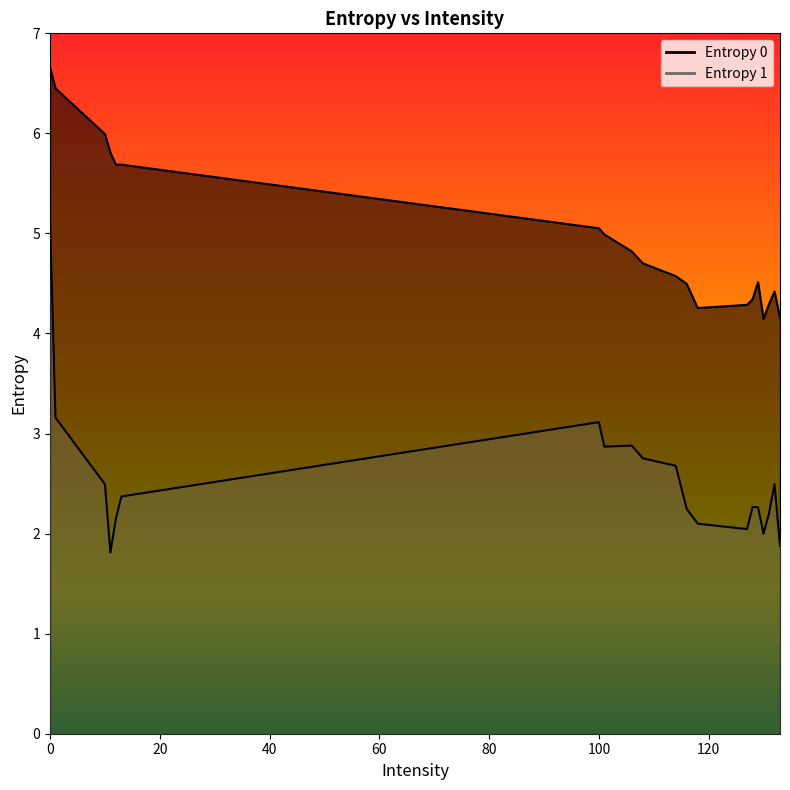

The value at 106 is 4.8. True or false?

True